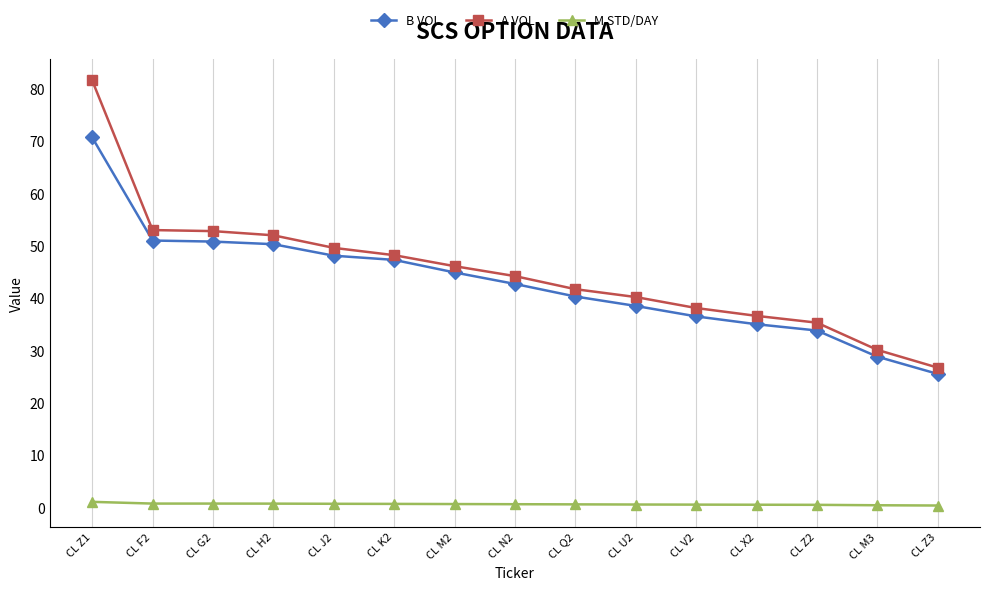

What is the value of the A VOL point at the 3rd from the left?

52.8